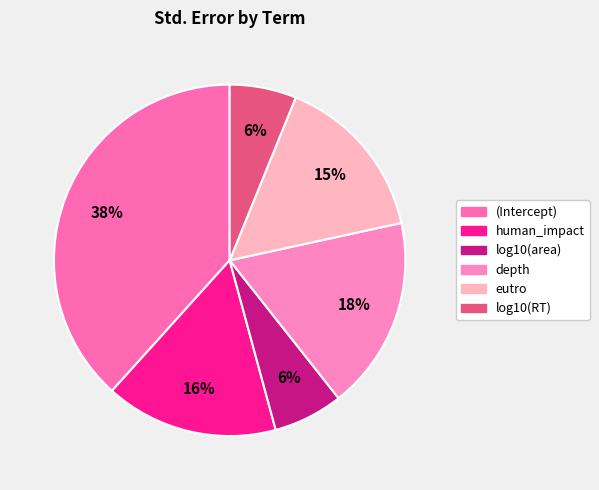

What is the largest slice in the pie chart?

(Intercept)